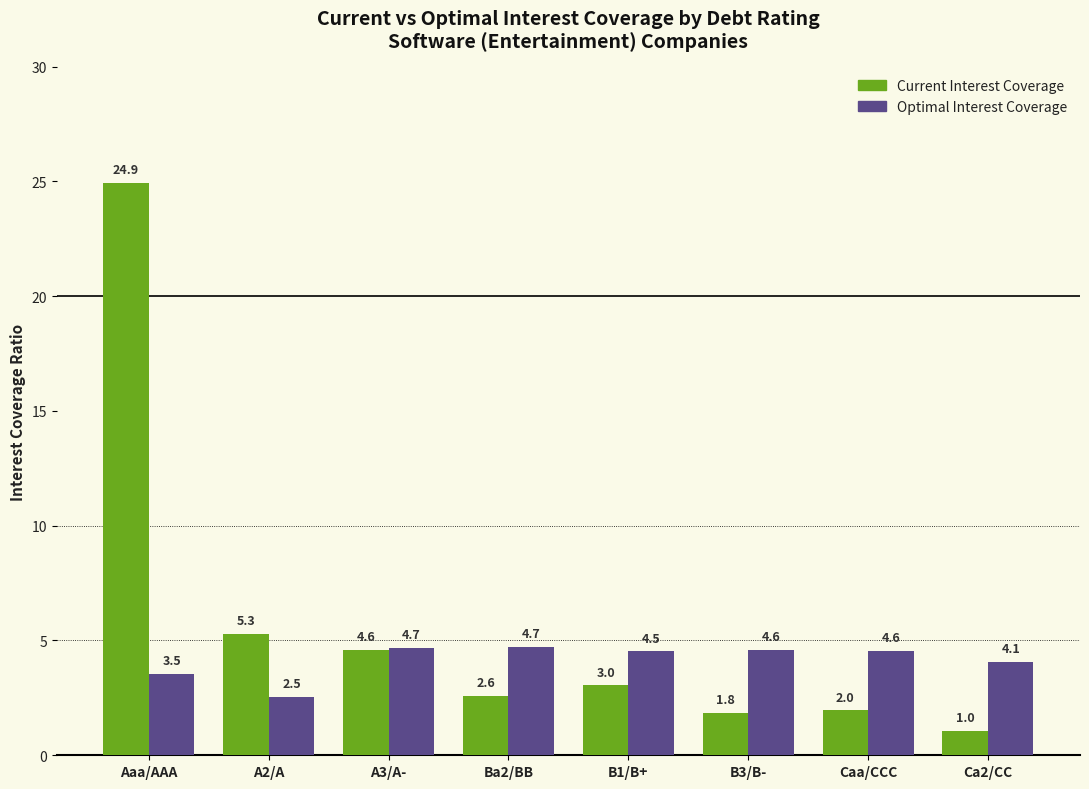

What is the difference between the highest and lowest values at A2/A?

2.8